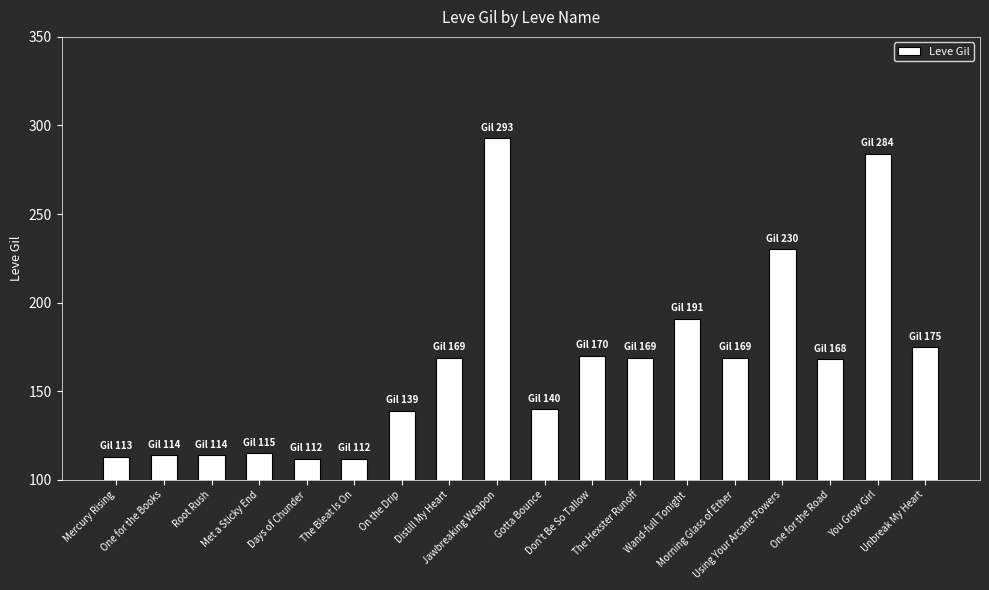

How many categories are shown in the chart?

18